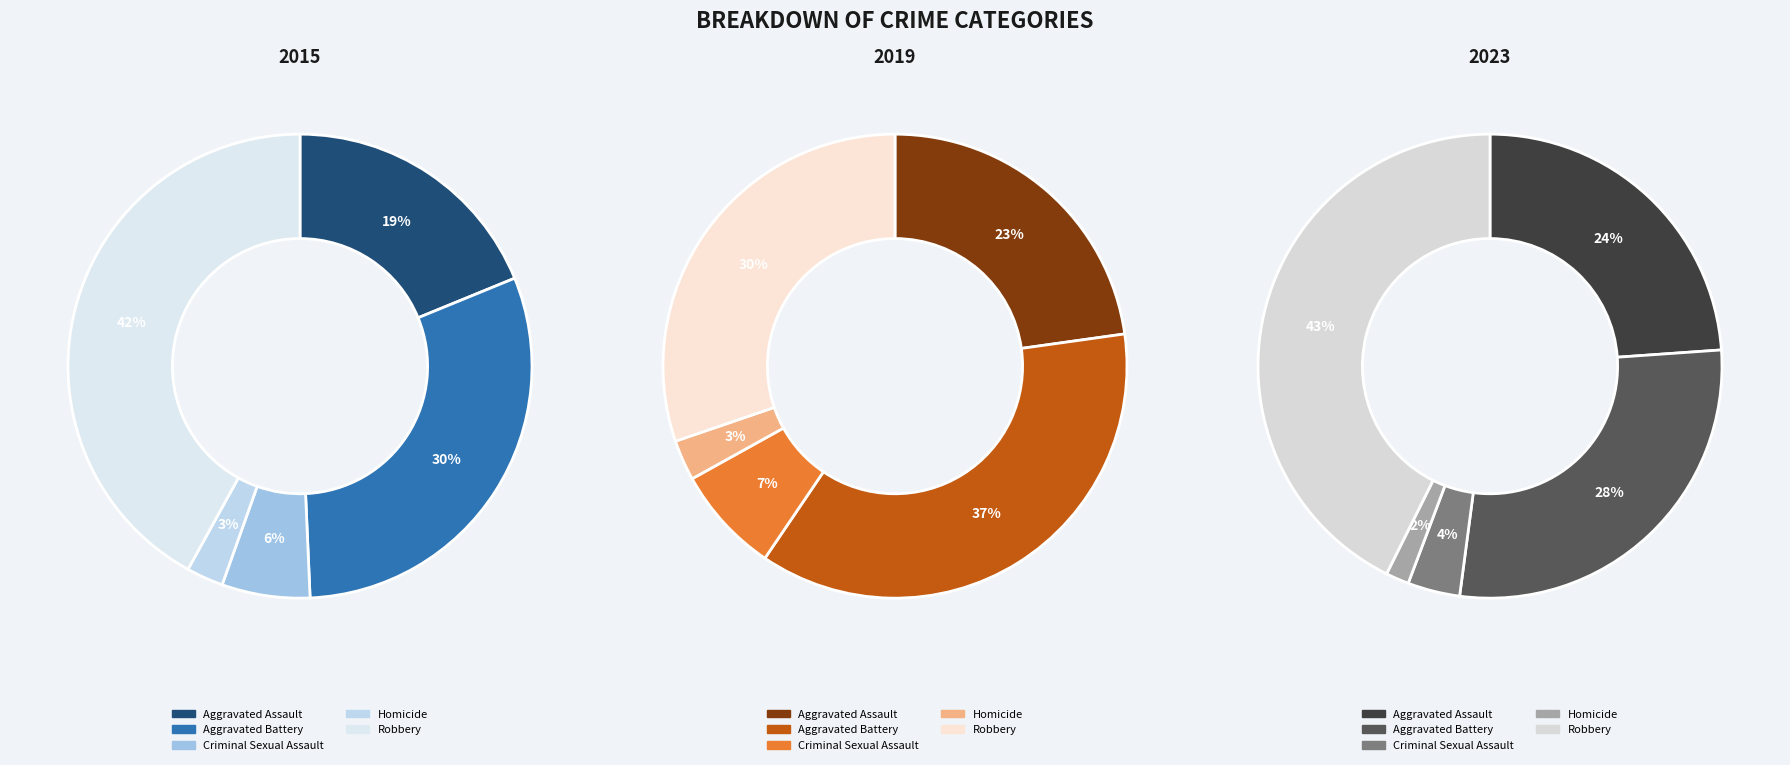

Is it true that Aggravated Battery is 28% of the pie?

True